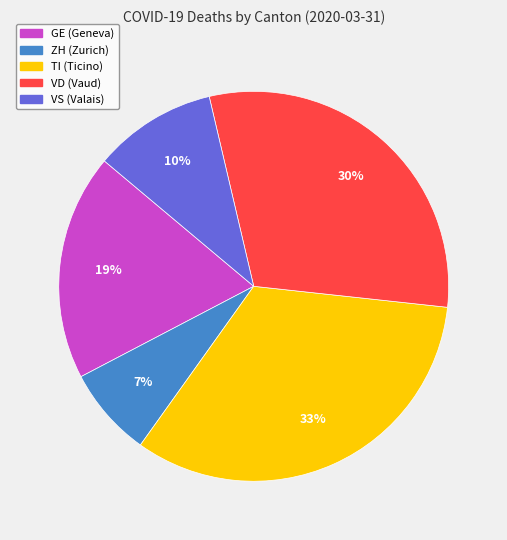

True or false: VS accounts for 10% of the total.

True